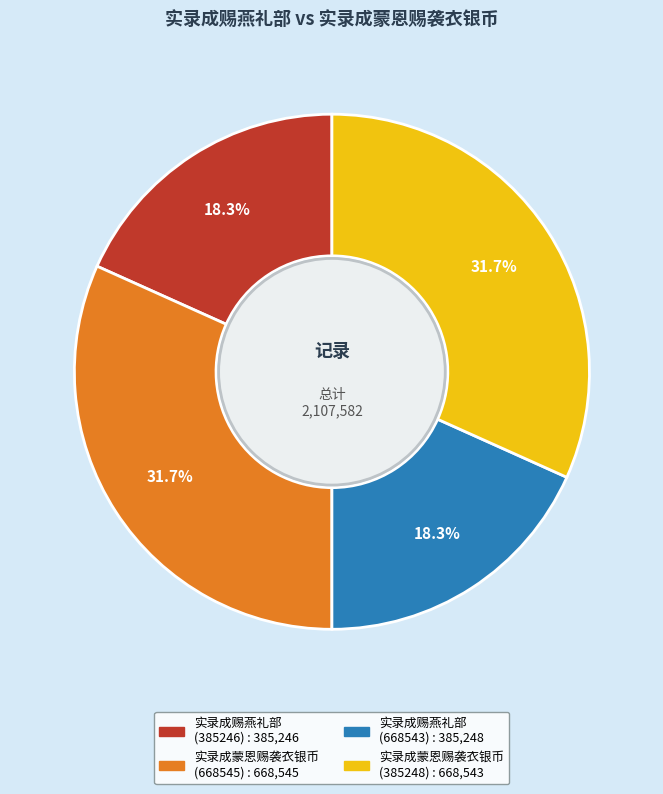

What percentage do 实录成赐燕礼部 (385246) and 实录成蒙恩赐袭衣银币 (668545) together represent?

50.0%